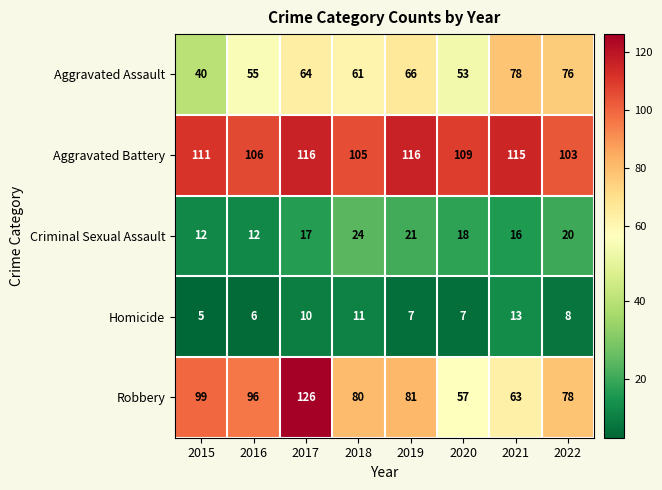

At which label does Criminal Sexual Assault first exceed 18?

2018